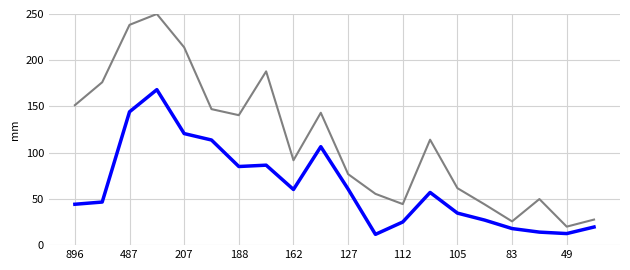

What is the minimum value shown in the chart?

11.7